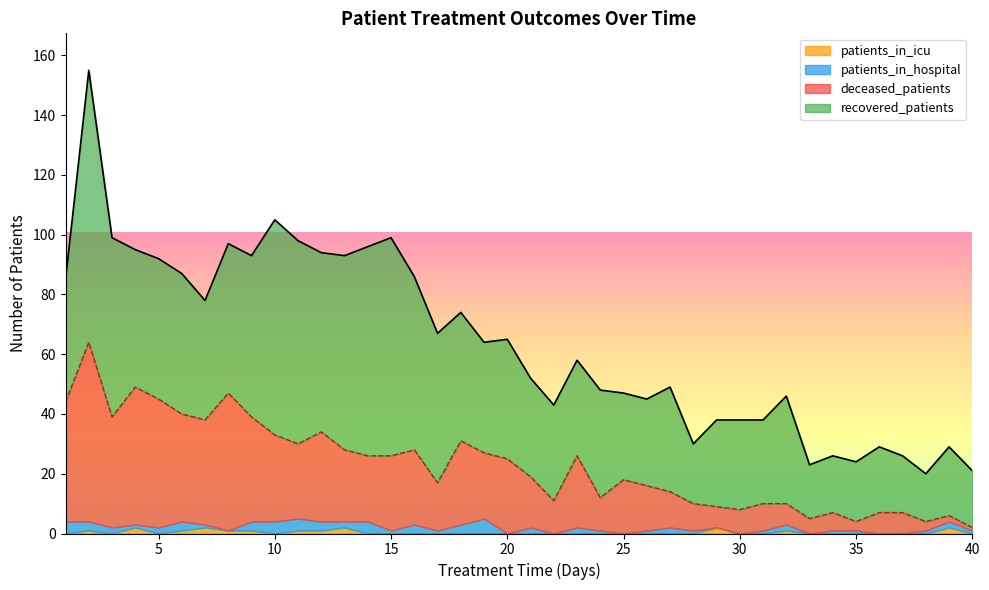

Reading right to left, what are all the values shown in this chart?

recovered_patients: 40=19	39=23	38=16	37=19	36=22	35=20	34=19	33=18	32=36	31=28	30=30	29=29	28=20	27=35	26=29	25=29	24=36	23=32	22=32	21=33	20=40	19=37	18=43	17=50	16=58	15=73	14=70	13=65	12=60	11=68	10=72	9=54	8=50	7=40	6=47	5=47	4=46	3=60	2=91	1=41
deceased_patients: 40=1	39=2	38=3	37=7	36=7	35=3	34=6	33=5	32=7	31=9	30=8	29=7	28=9	27=12	26=15	25=18	24=11	23=24	22=11	21=17	20=25	19=22	18=28	17=16	16=25	15=25	14=22	13=24	12=30	11=25	10=29	9=35	8=46	7=35	6=36	5=43	4=46	3=37	2=60	1=40
patients_in_hospital: 40=1	39=2	38=1	37=0	36=0	35=1	34=1	33=0	32=2	31=1	30=0	29=0	28=1	27=2	26=1	25=0	24=1	23=2	22=0	21=2	20=0	19=5	18=3	17=1	16=3	15=1	14=4	13=2	12=3	11=4	10=4	9=3	8=0	7=1	6=3	5=2	4=1	3=2	2=3	1=4
patients_in_icu: 40=0	39=2	38=0	37=0	36=0	35=0	34=0	33=0	32=1	31=0	30=0	29=2	28=0	27=0	26=0	25=0	24=0	23=0	22=0	21=0	20=0	19=0	18=0	17=0	16=0	15=0	14=0	13=2	12=1	11=1	10=0	9=1	8=1	7=2	6=1	5=0	4=2	3=0	2=1	1=0